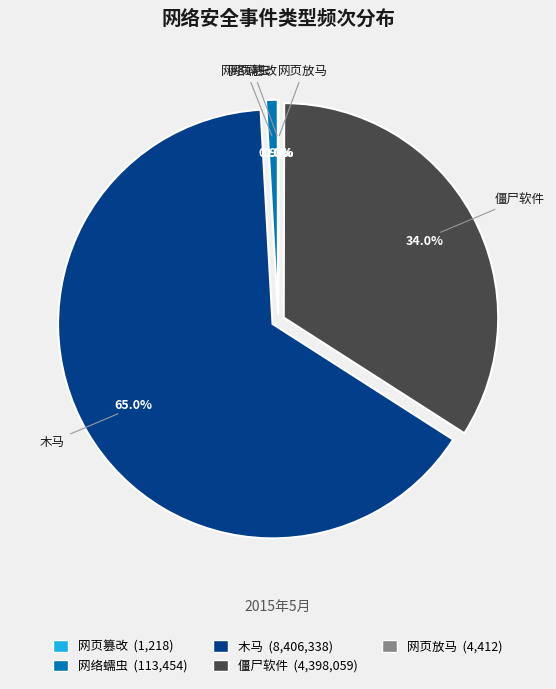

Is 木马 the majority of the pie?

Yes